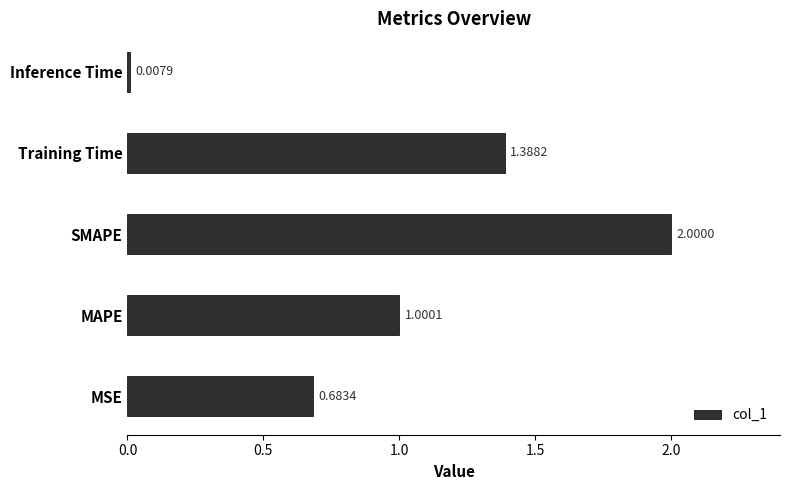

List the labels in order of value, largest first.

SMAPE, Training Time, MAPE, MSE, Inference Time